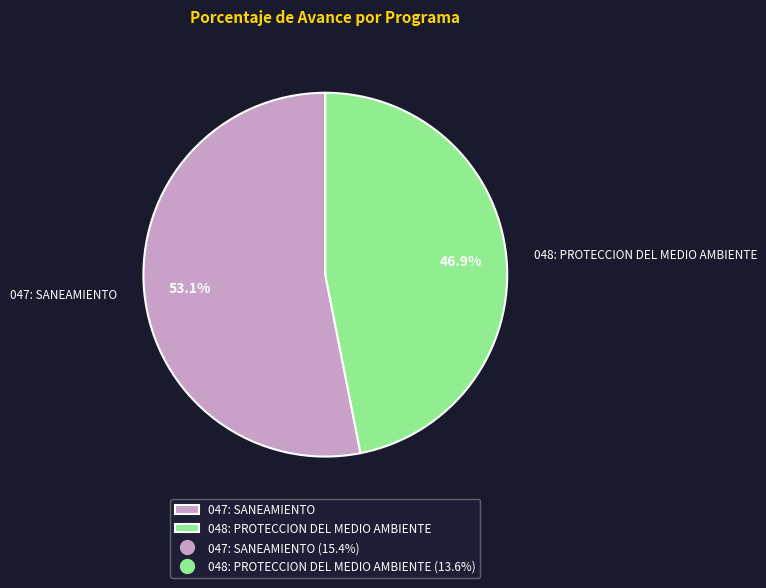

To the nearest percent, what portion does 047: SANEAMIENTO represent?

53%